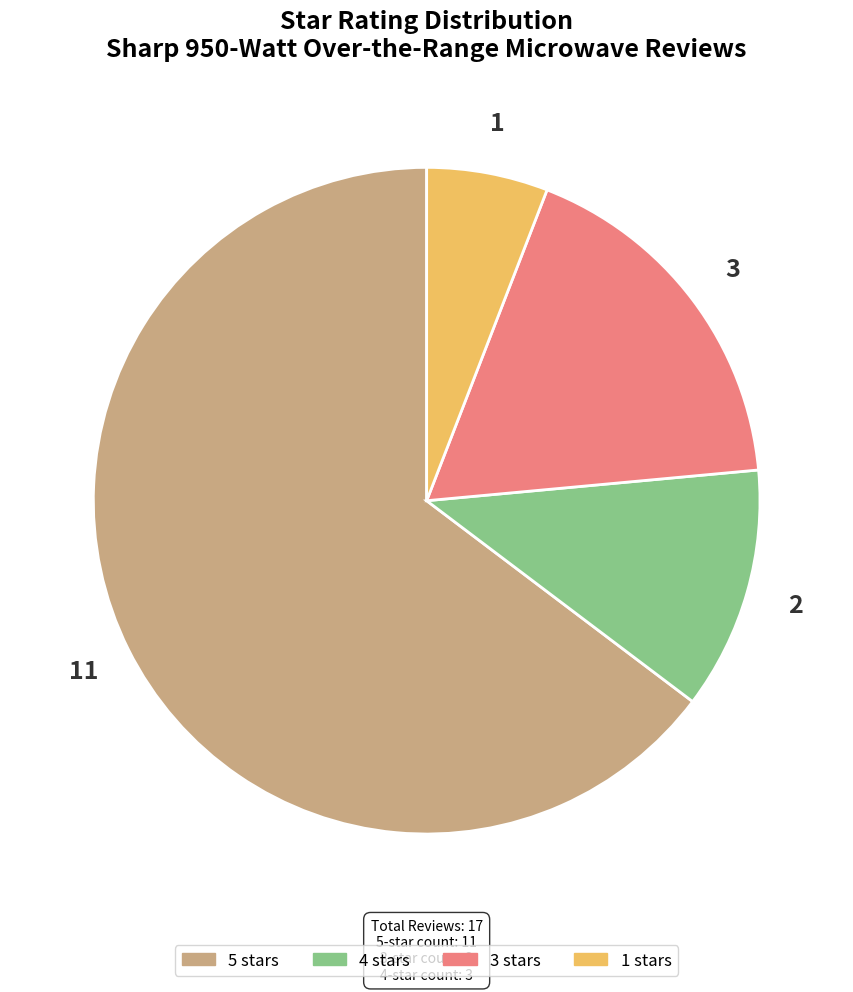

Is there a majority slice in this chart?

Yes